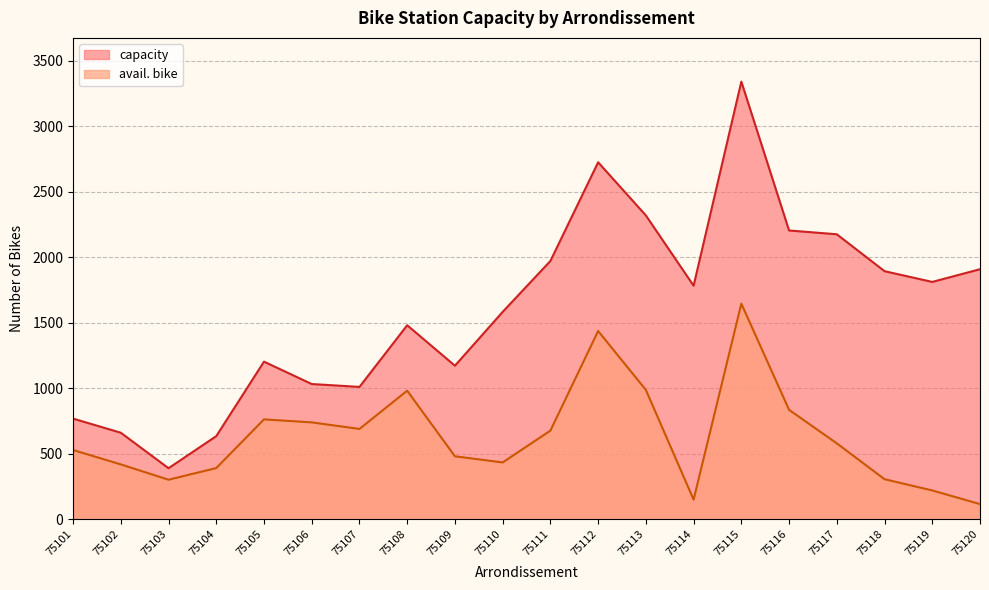

What is the maximum value shown in the chart?

3342